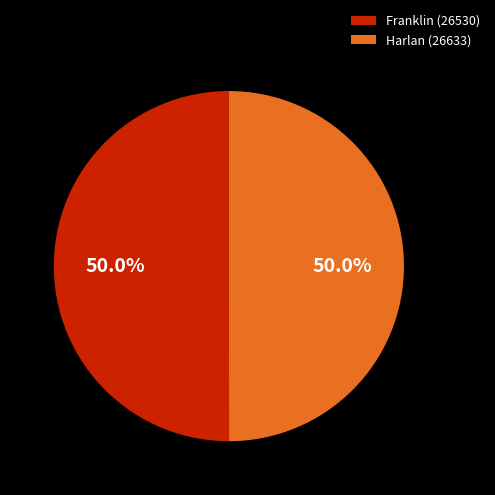

How many segments does this pie chart have?

2